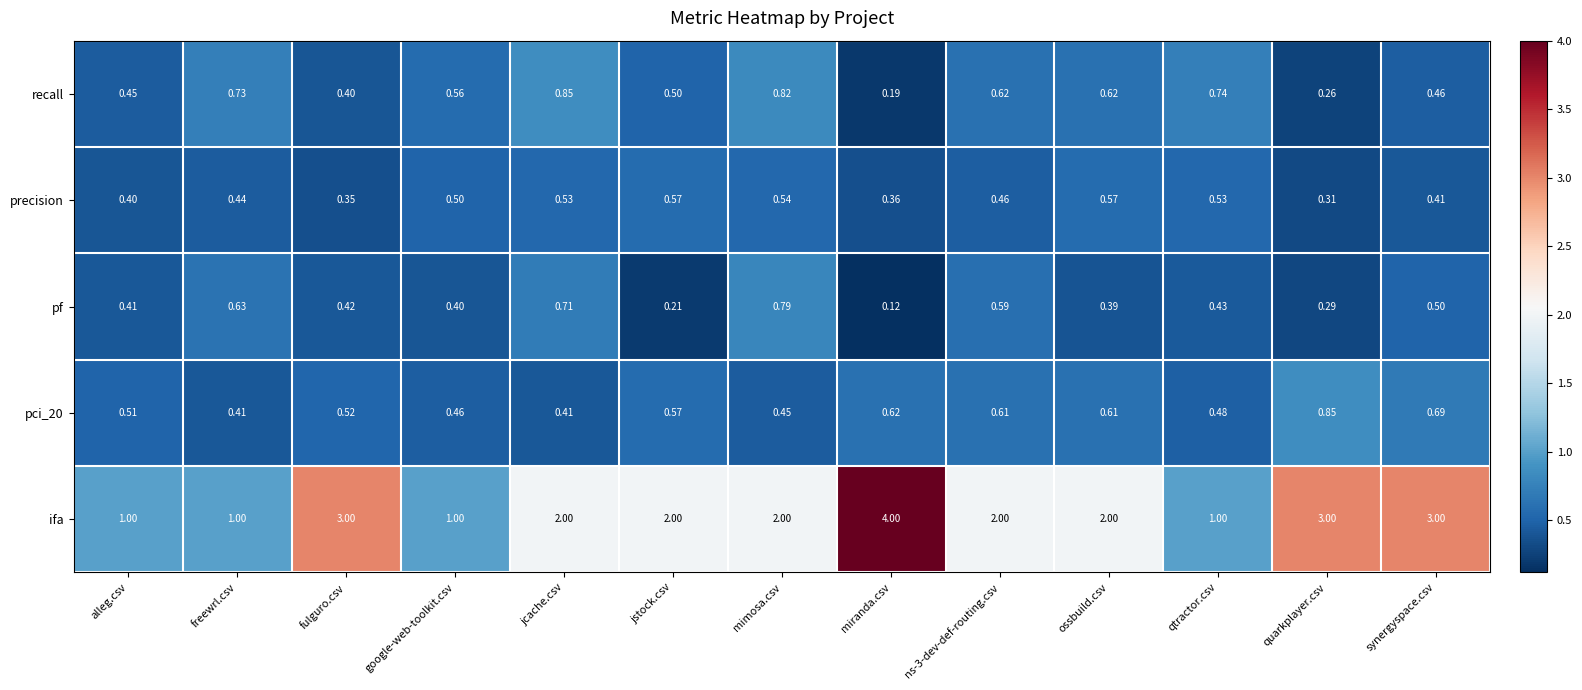

Between jcache.csv and qtractor.csv, which series saw the biggest shift?

ifa